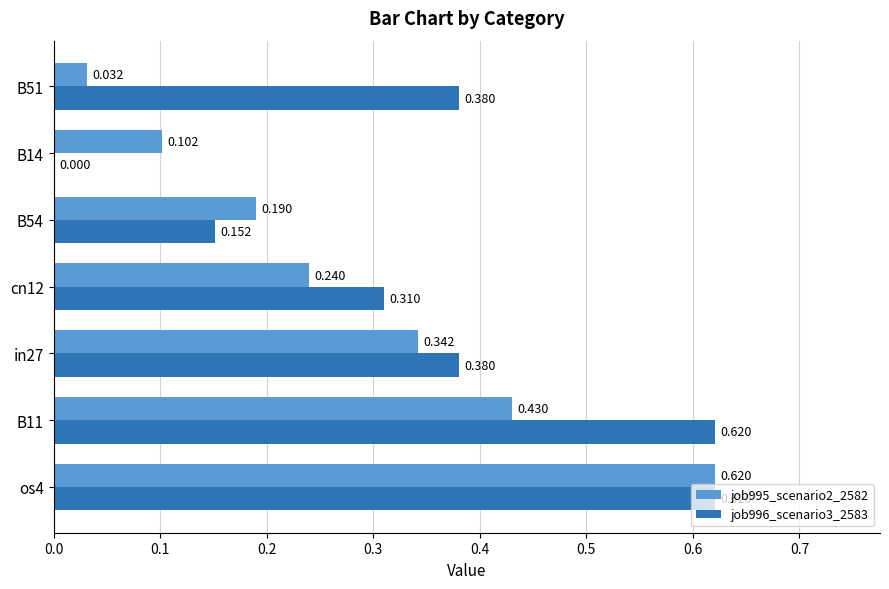

Count the job996_scenario3_2583 values in the range 0 to 1.

7